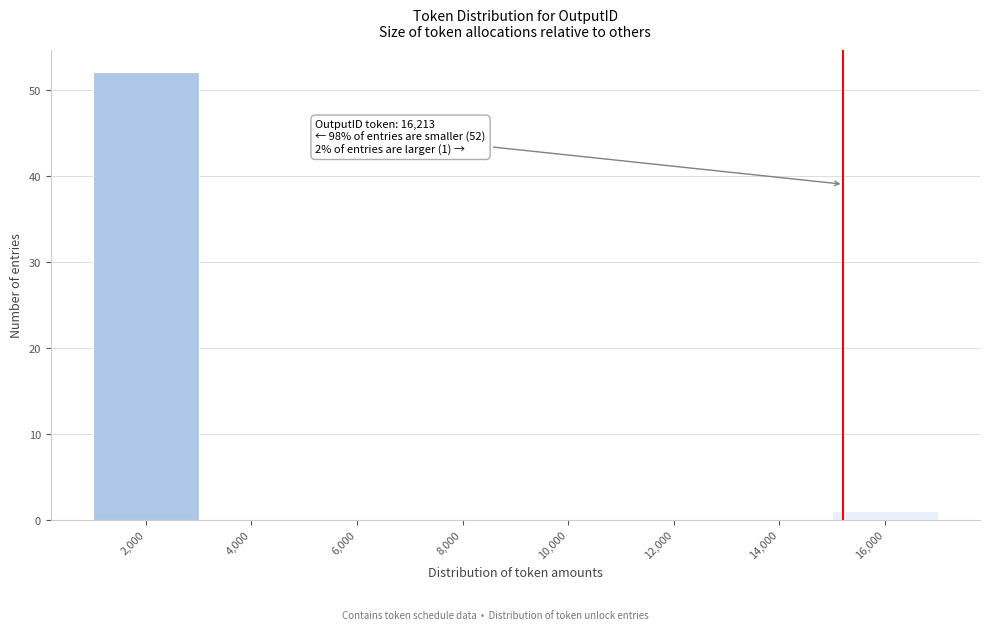

Reading left to right, transcribe all the data shown in this chart.

2,000=52	4,000=0	6,000=0	8,000=0	10,000=0	12,000=0	14,000=0	16,000=1